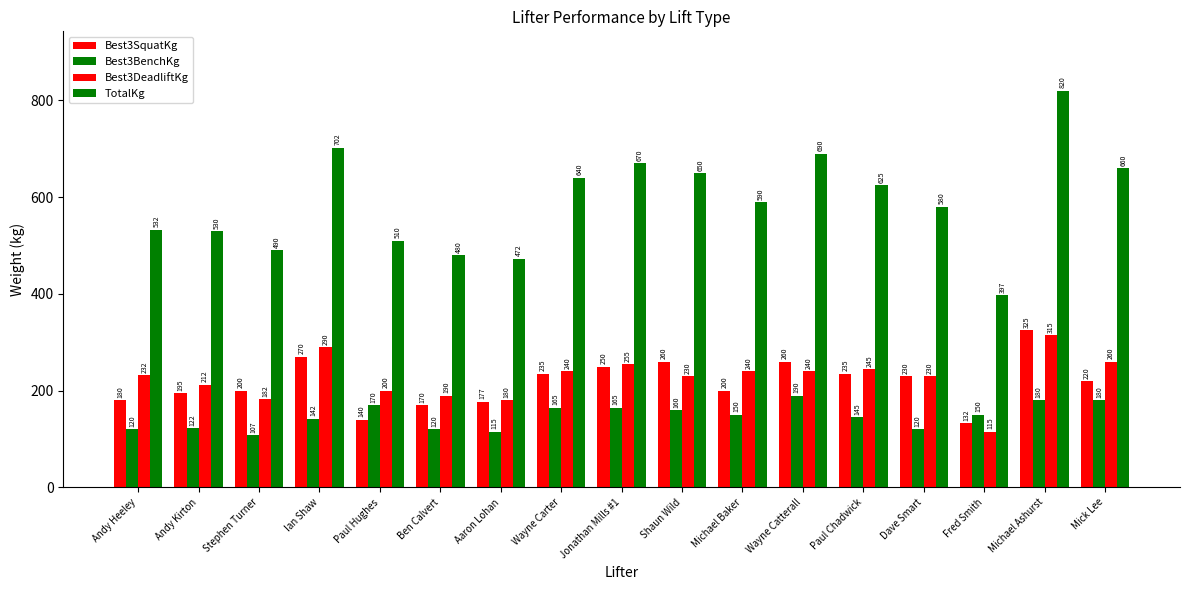

Where is Best3SquatKg nearest to the value 228?

Dave Smart